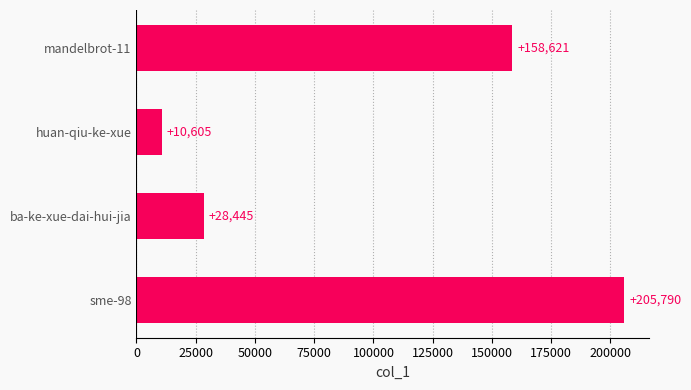

Rank the categories by value from highest to lowest.

sme-98, mandelbrot-11, ba-ke-xue-dai-hui-jia, huan-qiu-ke-xue